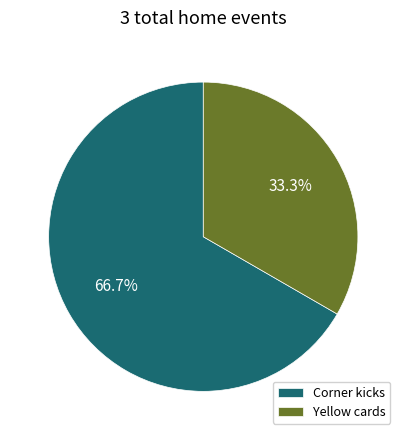

To the nearest percent, what is the combined percentage of Yellow cards and Corner kicks?

100%